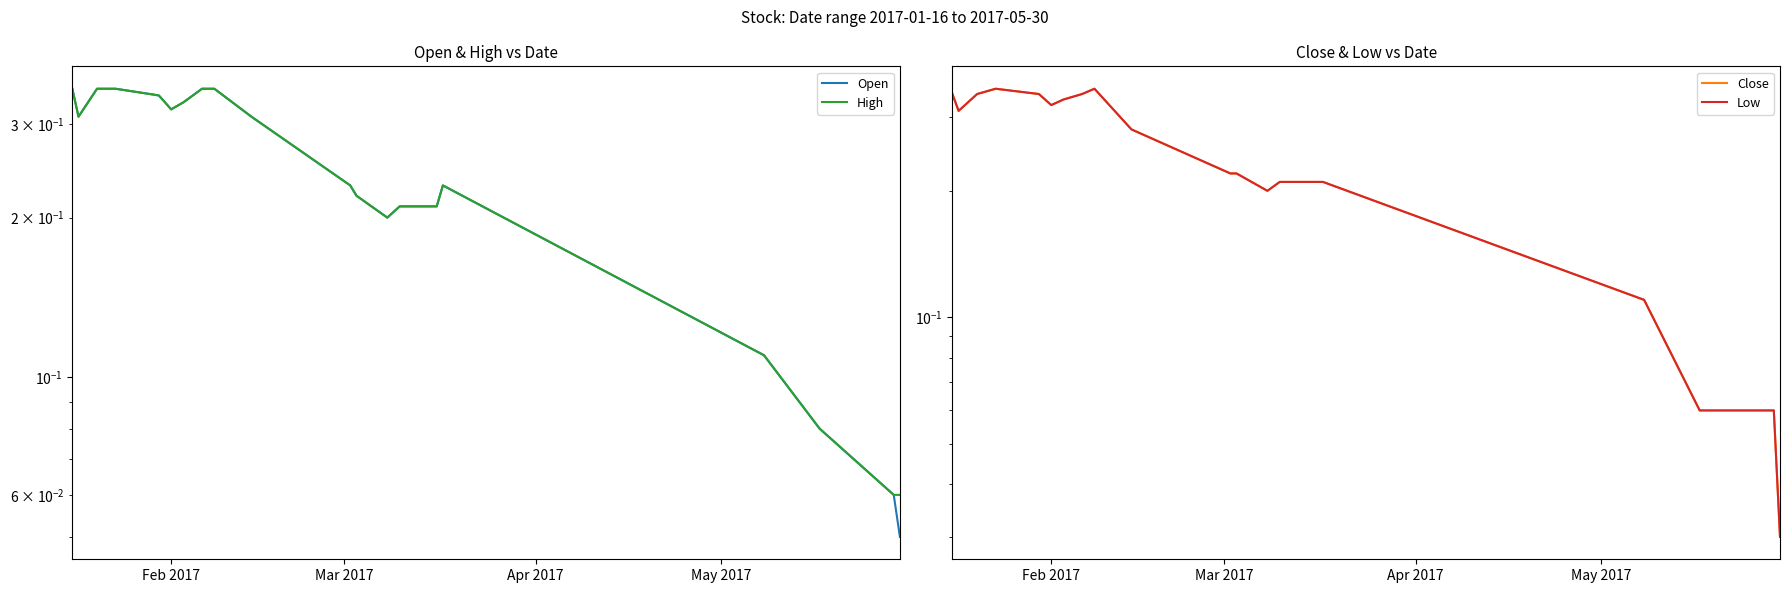

Is the value of Close at 16 greater than the value of Low at 17?

Yes